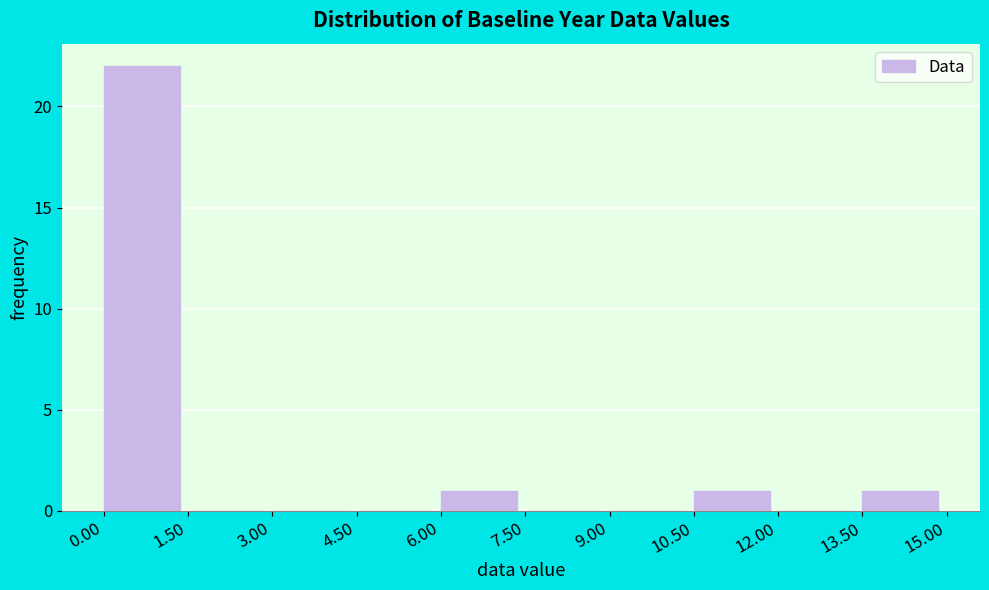

What is the height of the bar covering 13.50 to 15.00 on the x-axis? The values are not printed on the chart, so give them approximately, as read against the axis.

1